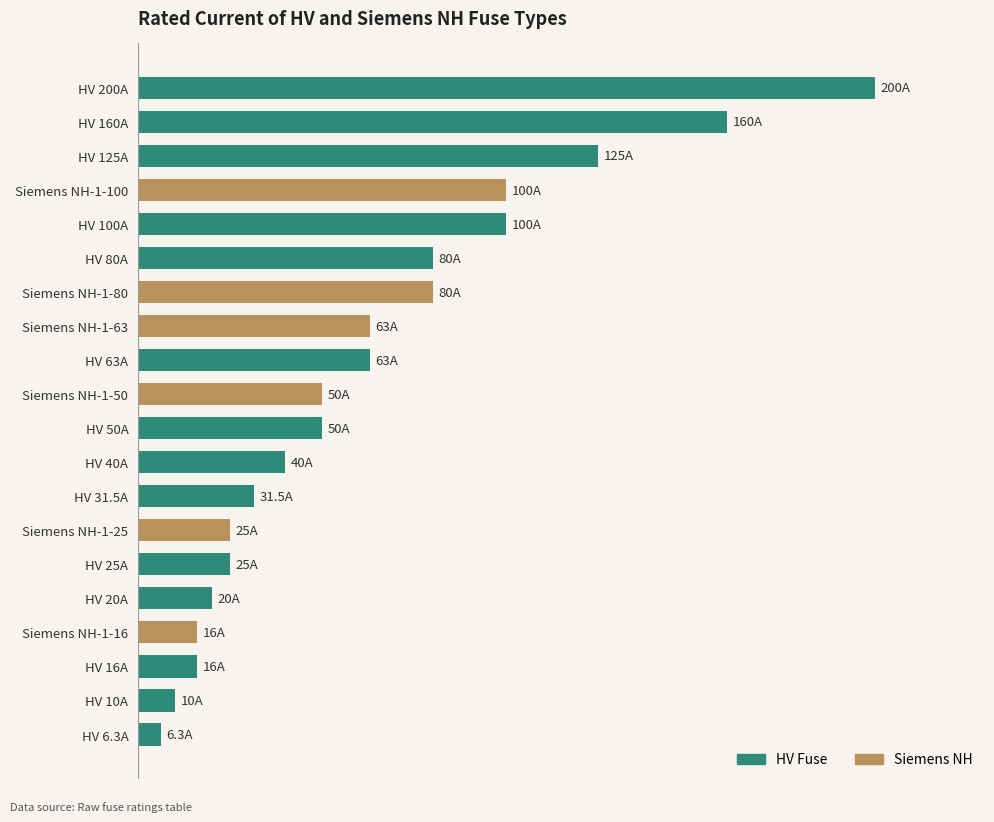

What are all the series names shown in the legend?

HV Fuse, Siemens NH